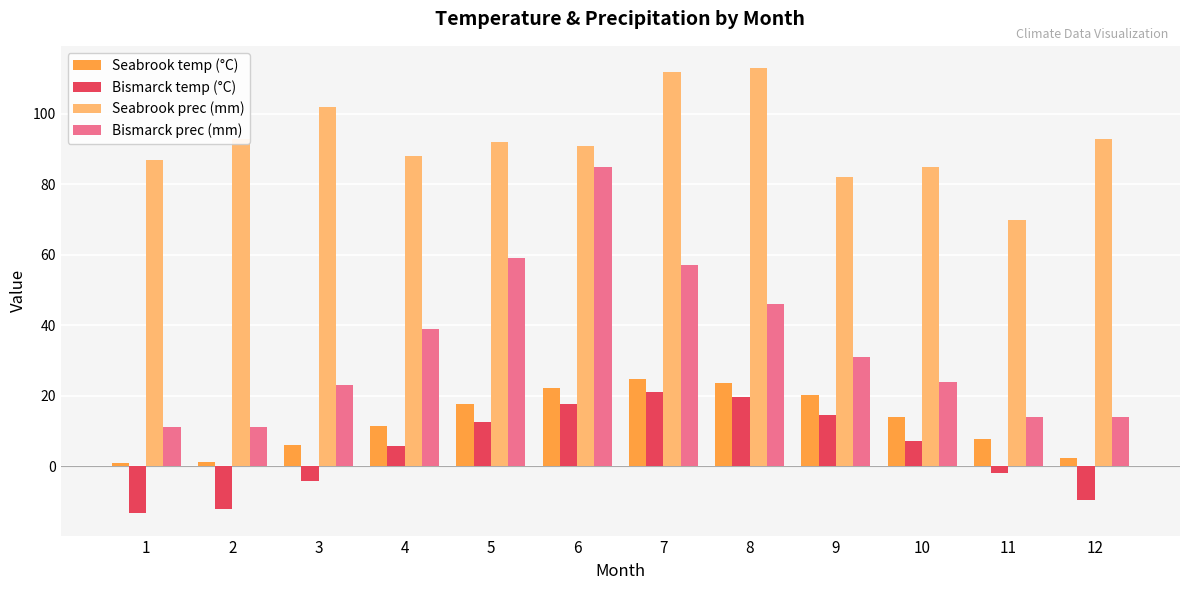

Is it true that Seabrook prec (mm) equals 91.0 at 6?

True